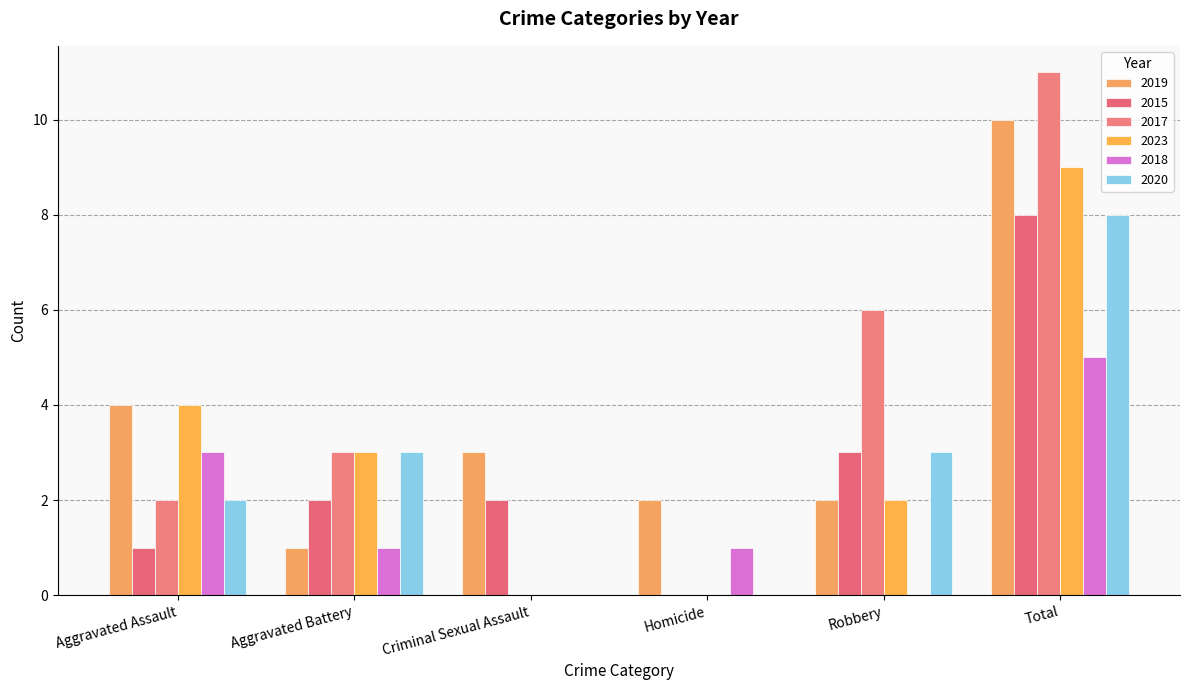

Between Aggravated Battery and Homicide, which series saw the biggest shift?

2017